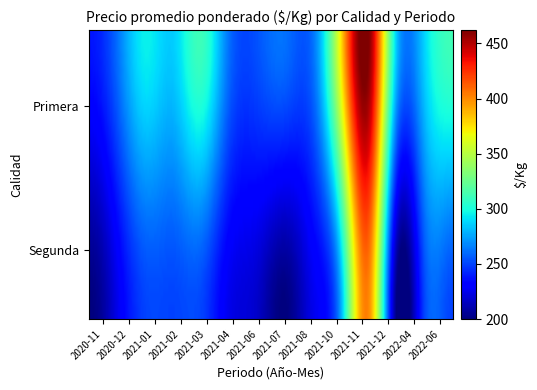

What is the smallest value displayed?

200